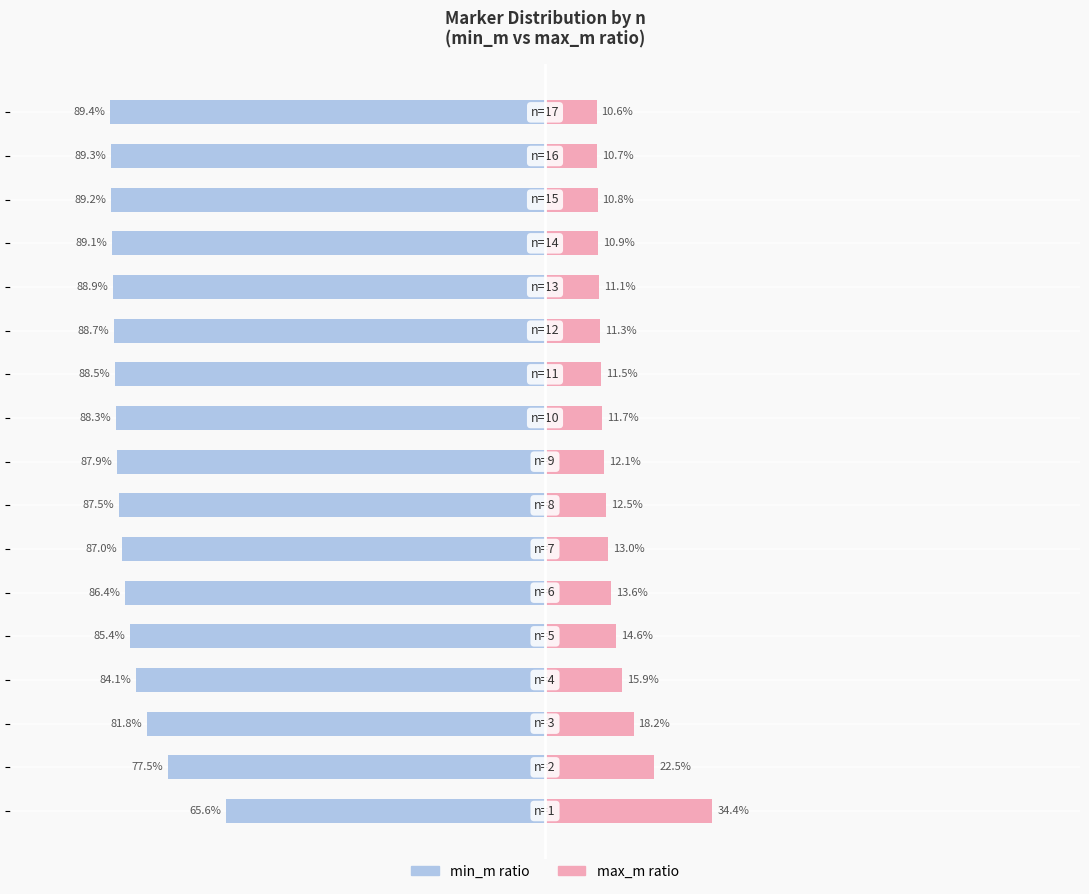

Which series has the widest spread of values?

min_m ratio